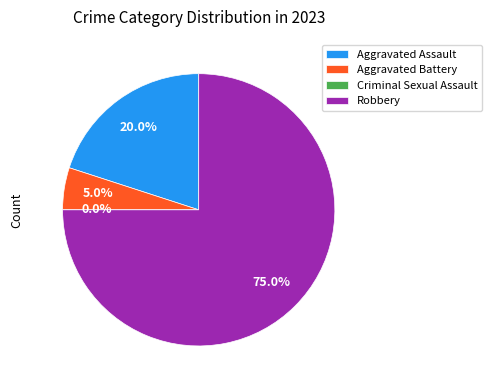

What is the total percentage of Robbery and Aggravated Battery?

80.0%